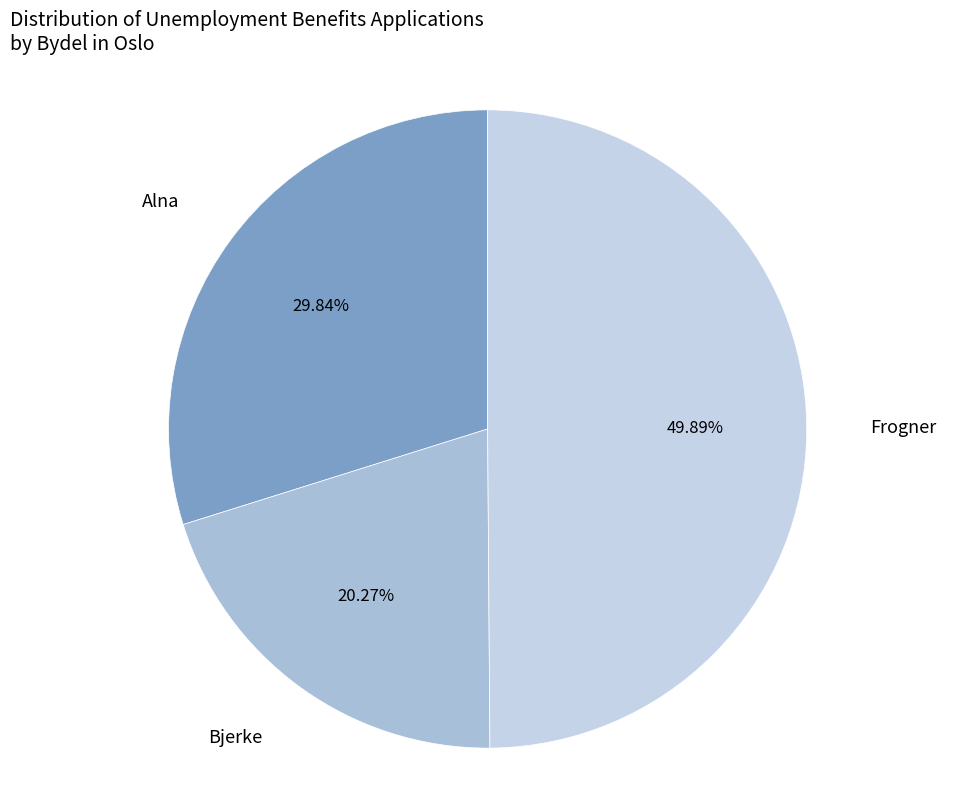

Rank the categories by value from lowest to highest.

Bjerke, Alna, Frogner